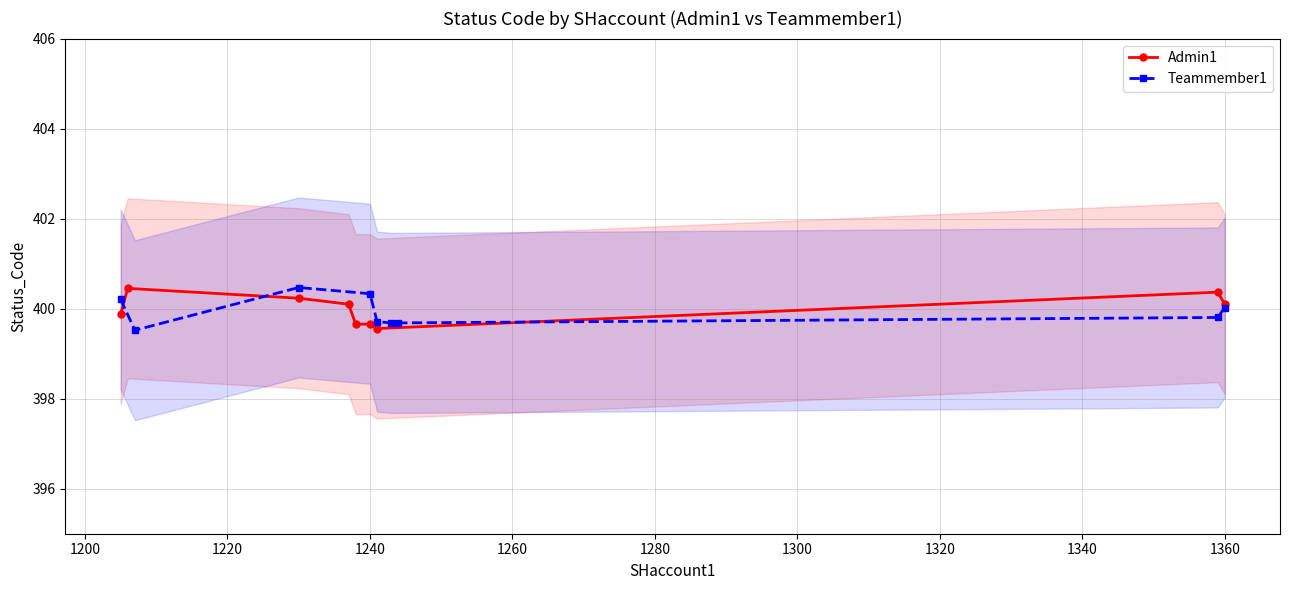

True or false: Admin1 has a value of 696.3 at 1240.

False